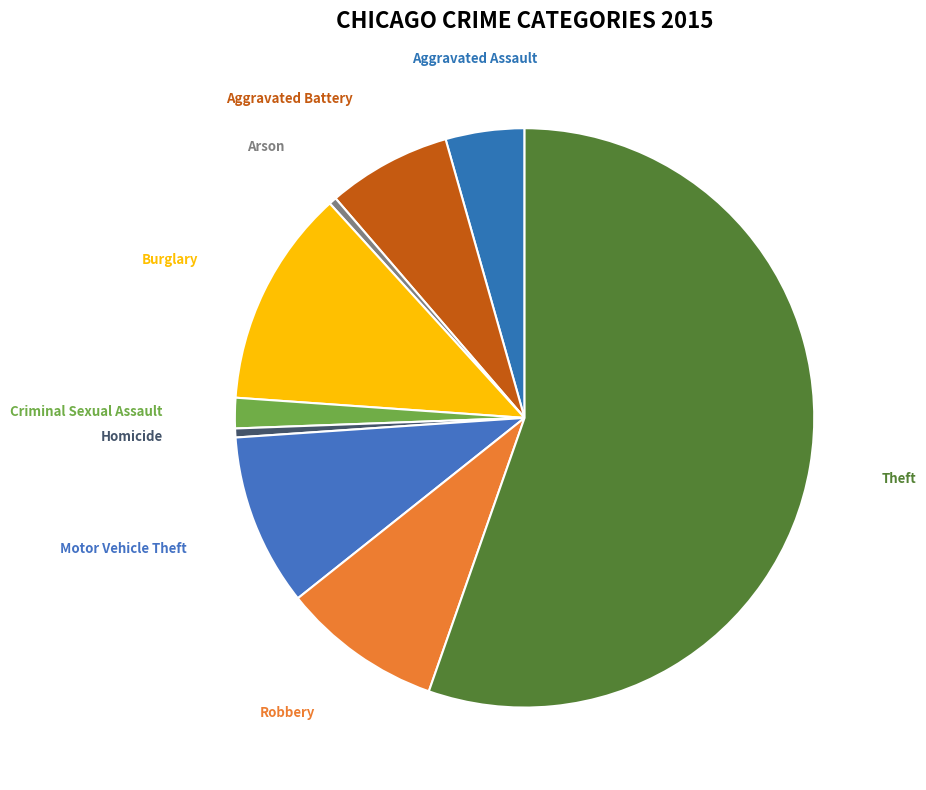

Which category accounts for the majority?

Theft